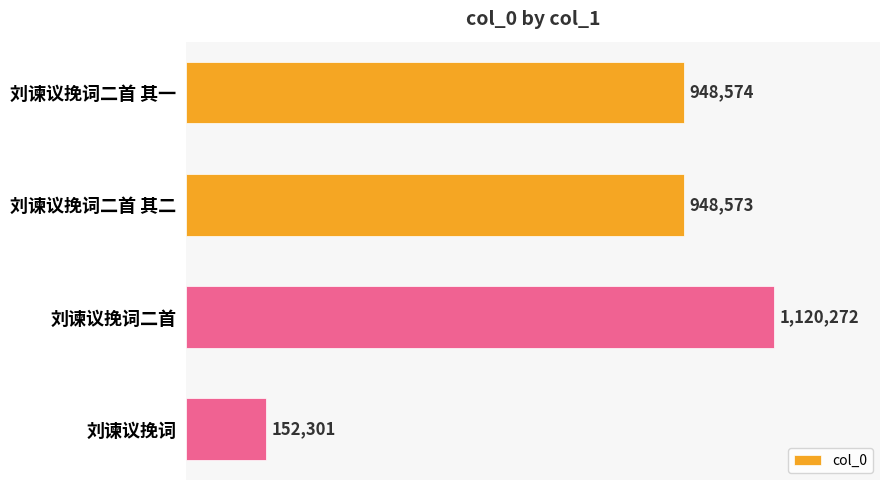

Count the number of categories in the chart.

4